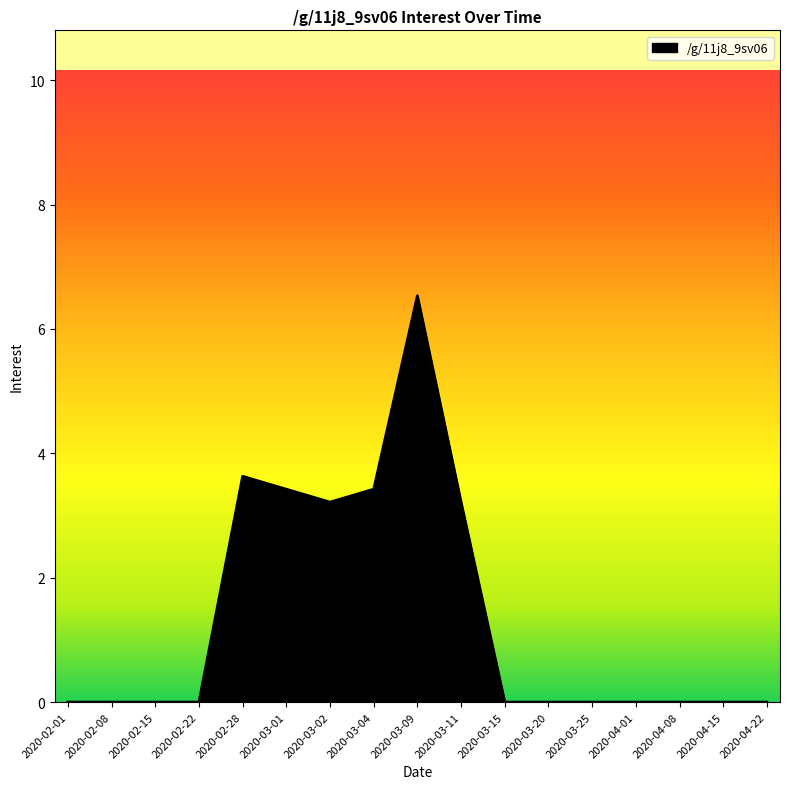

True or false: the data shows 2.9 at 2020-03-20.

False